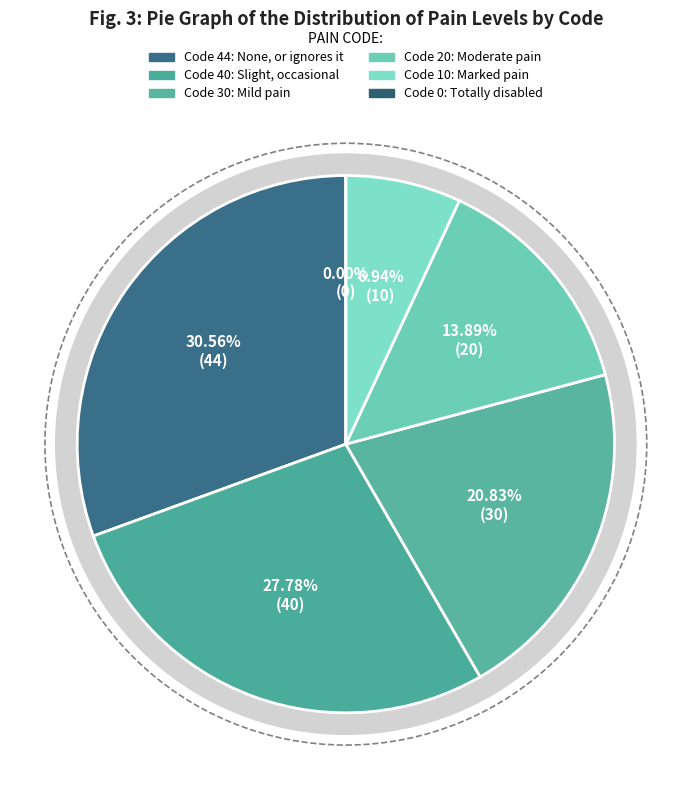

True or false: 20 accounts for 1% of the total.

False